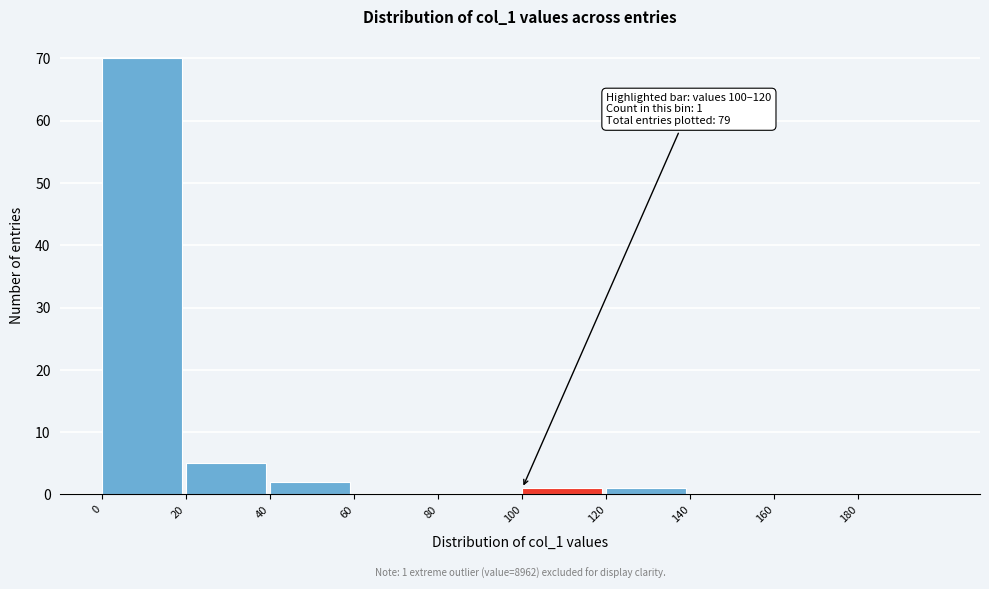

Over which range of the x-axis is the bar tallest?

0 to 20